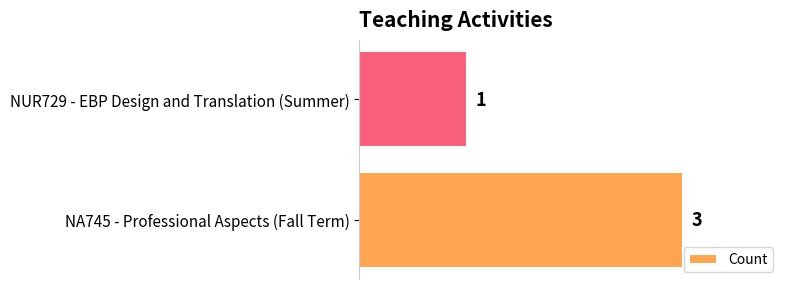

Between NA745 - Professional Aspects (Fall Term) and NUR729 - EBP Design and Translation (Summer), which is larger?

NA745 - Professional Aspects (Fall Term)